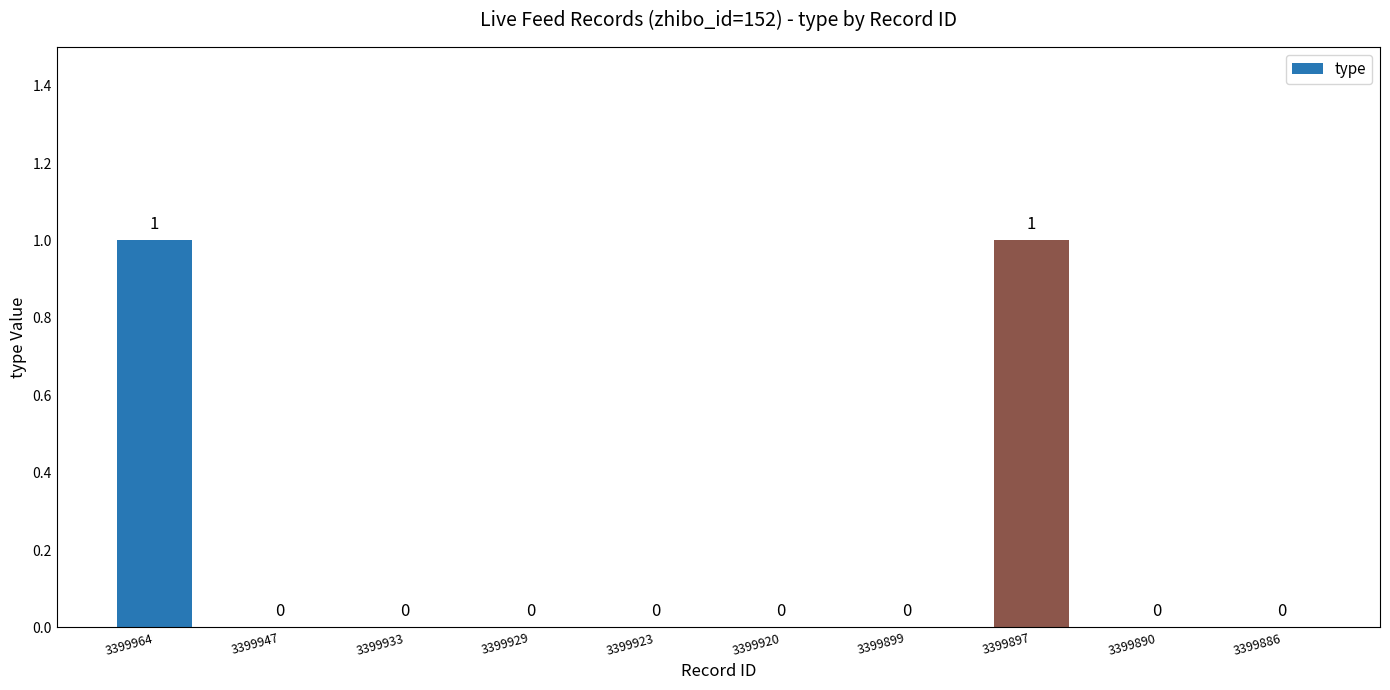

What is the difference between the values at 3399964 and 3399933?

1